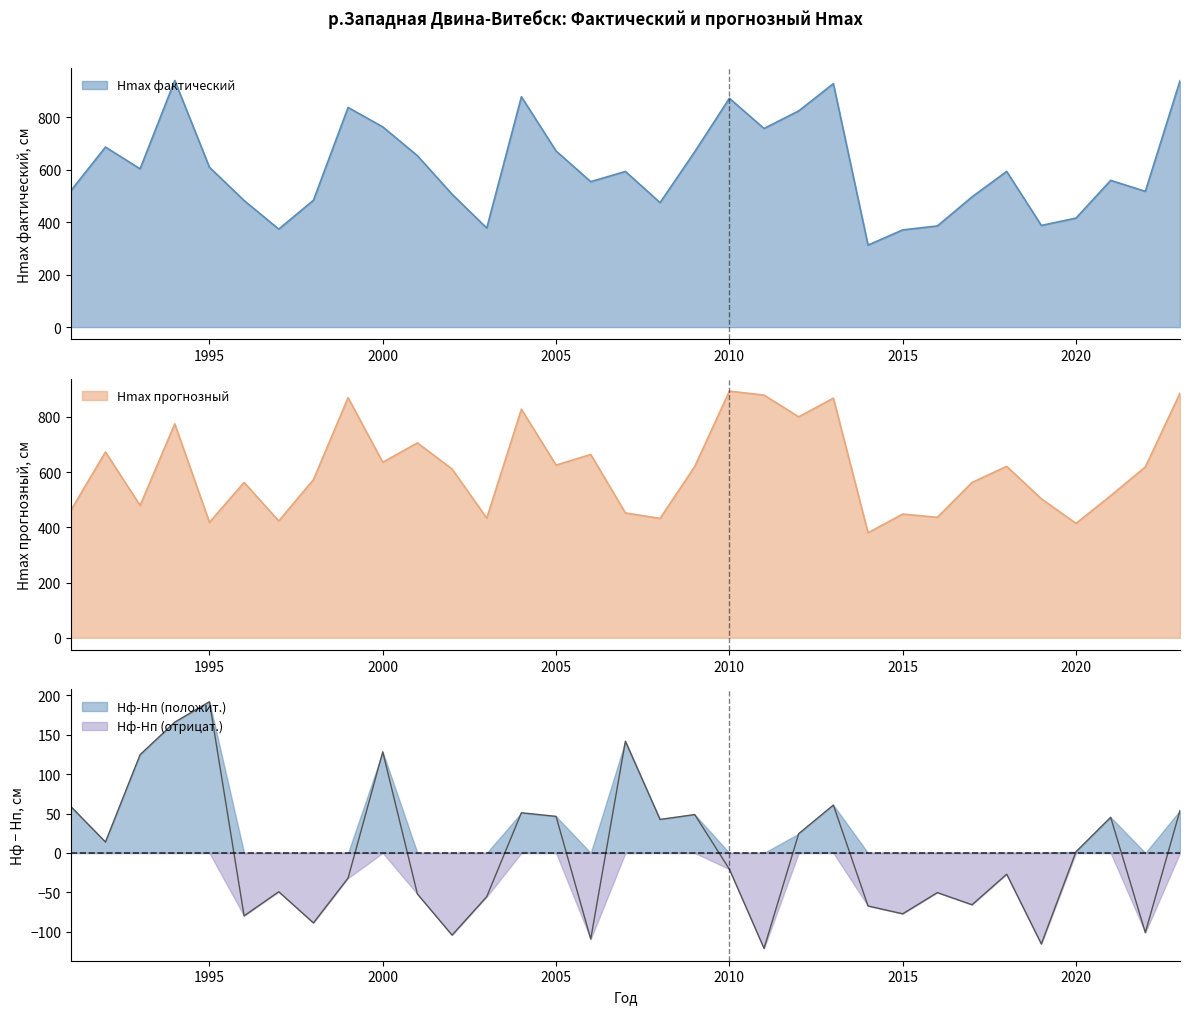

Between 2006 and 2014, which is larger?

2006